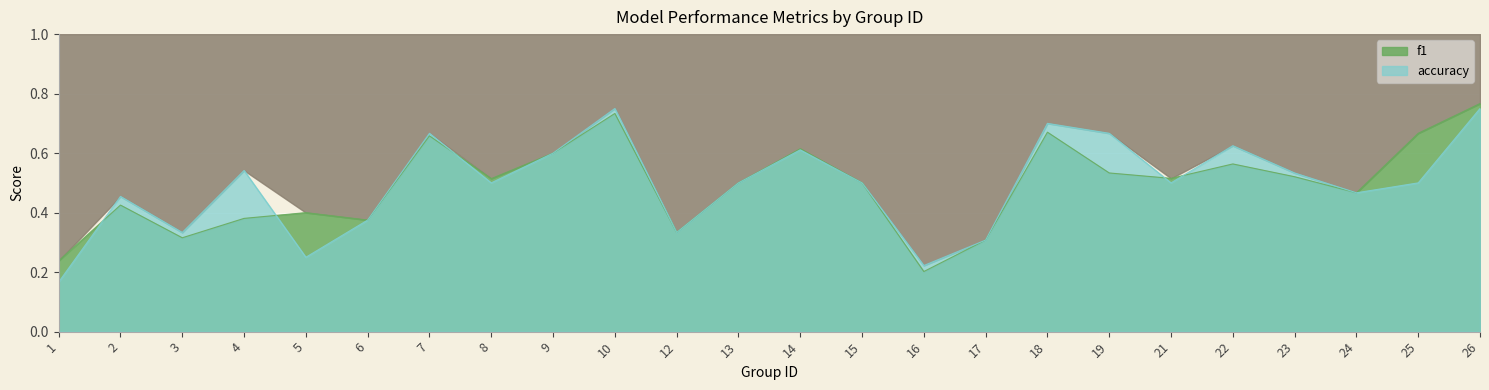

Which series changed the most between 2 and 10?

f1